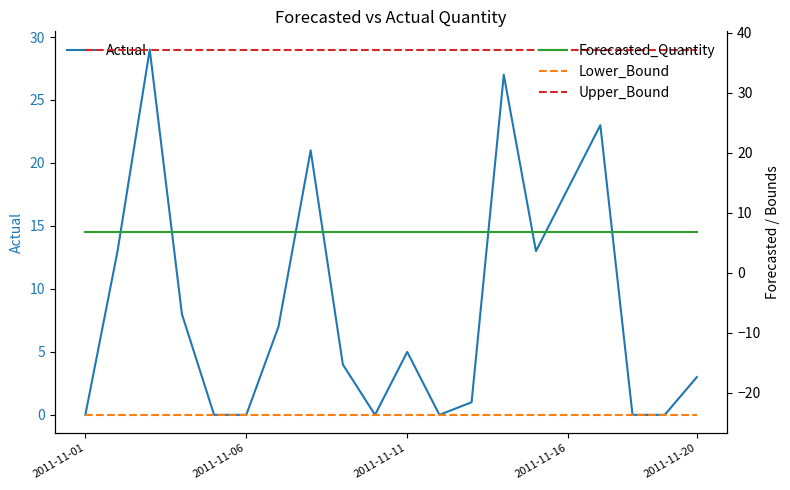

Which category has the lowest value across all series?

2011-11-01